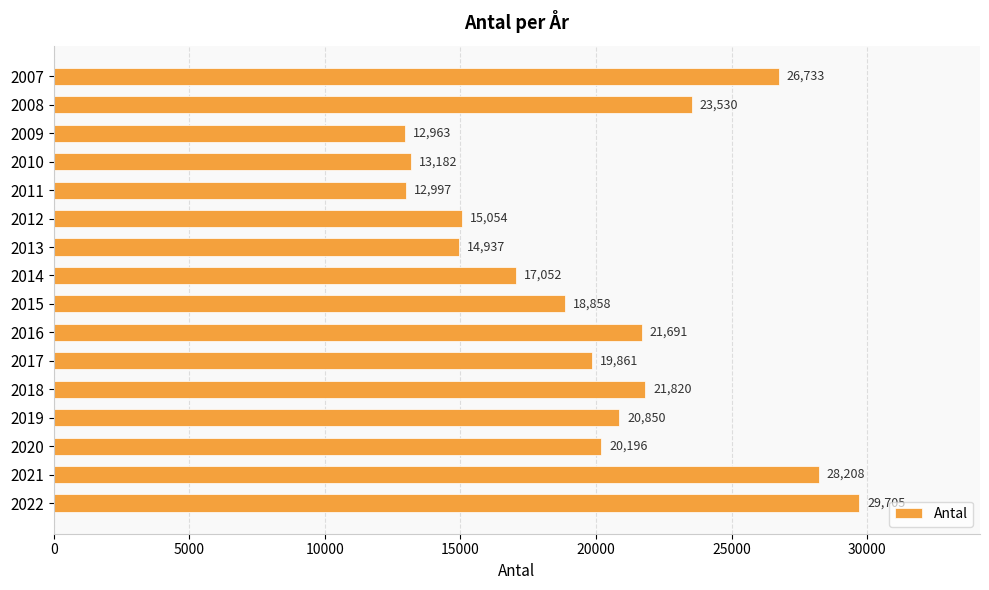

Which category has the lowest value across all series?

2009